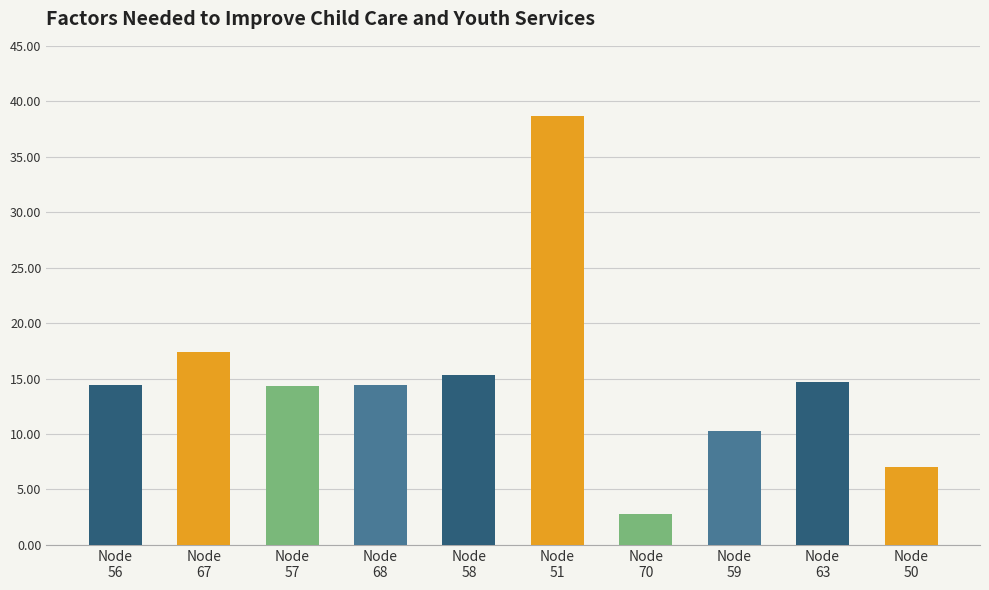

What is the smallest value displayed?

2.8